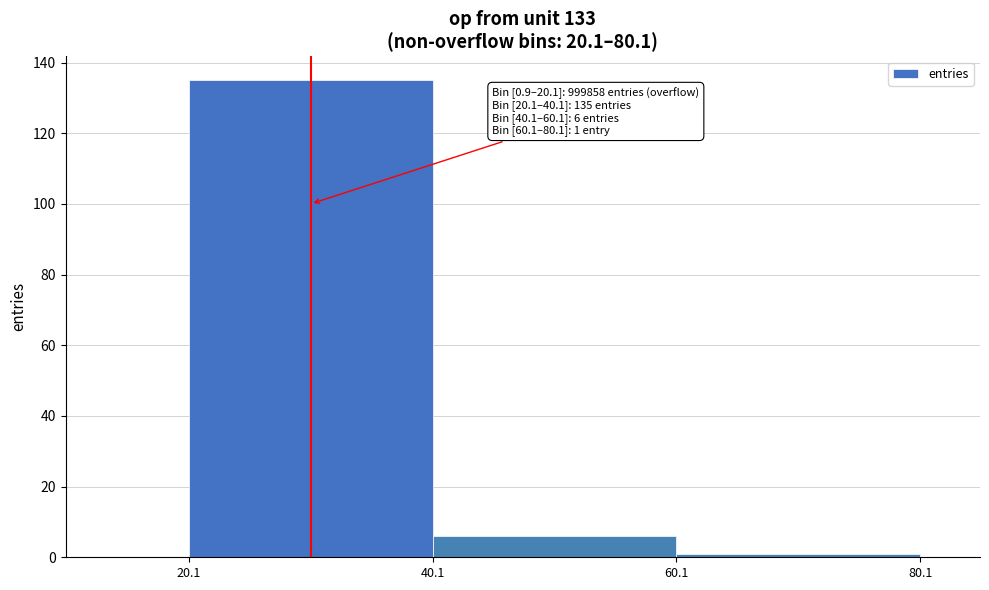

Which range on the x-axis has the tallest bar?

20.1 to 40.1